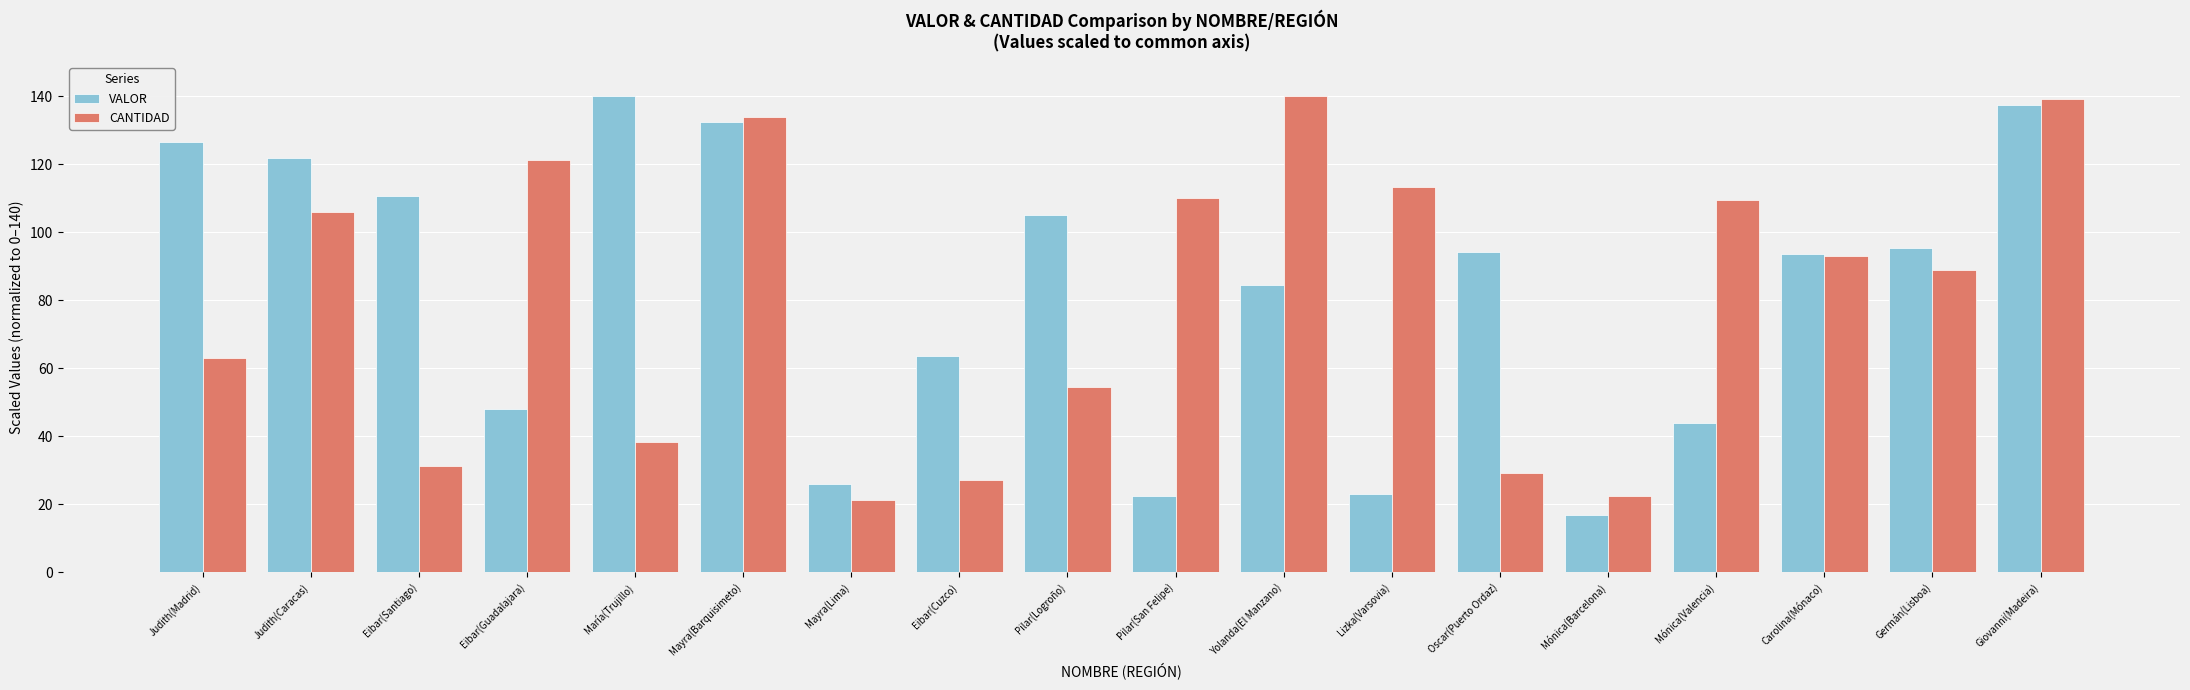

Is it true that CANTIDAD equals 29.2 at Oscar(Puerto Ordaz)?

True